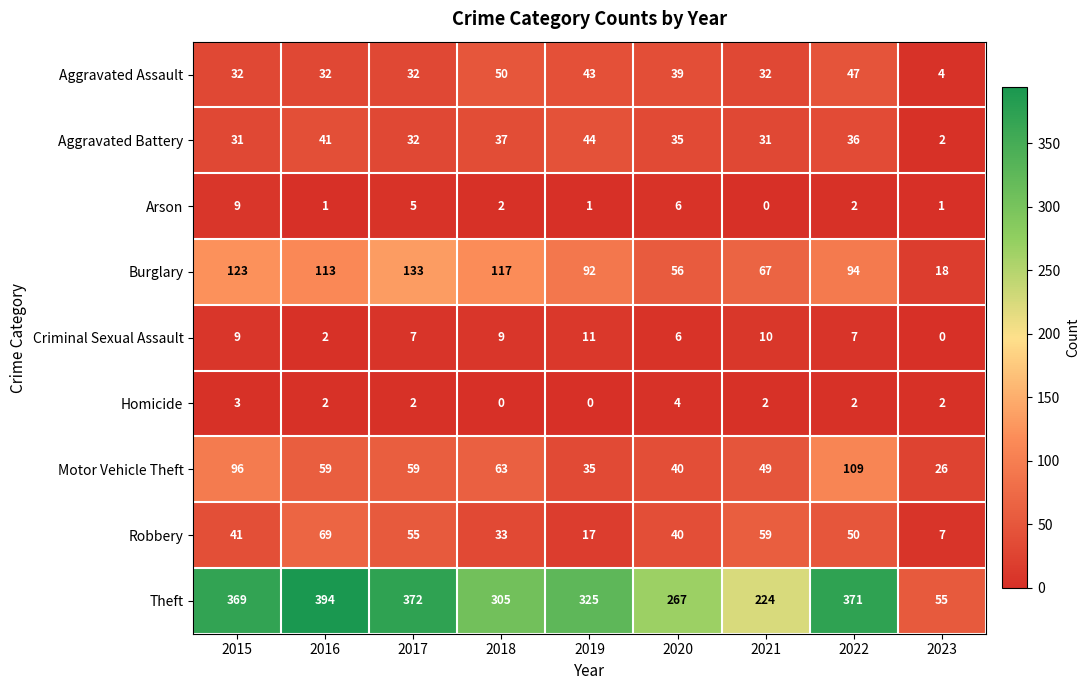

Is it true that Burglary equals 18 at 2023?

True